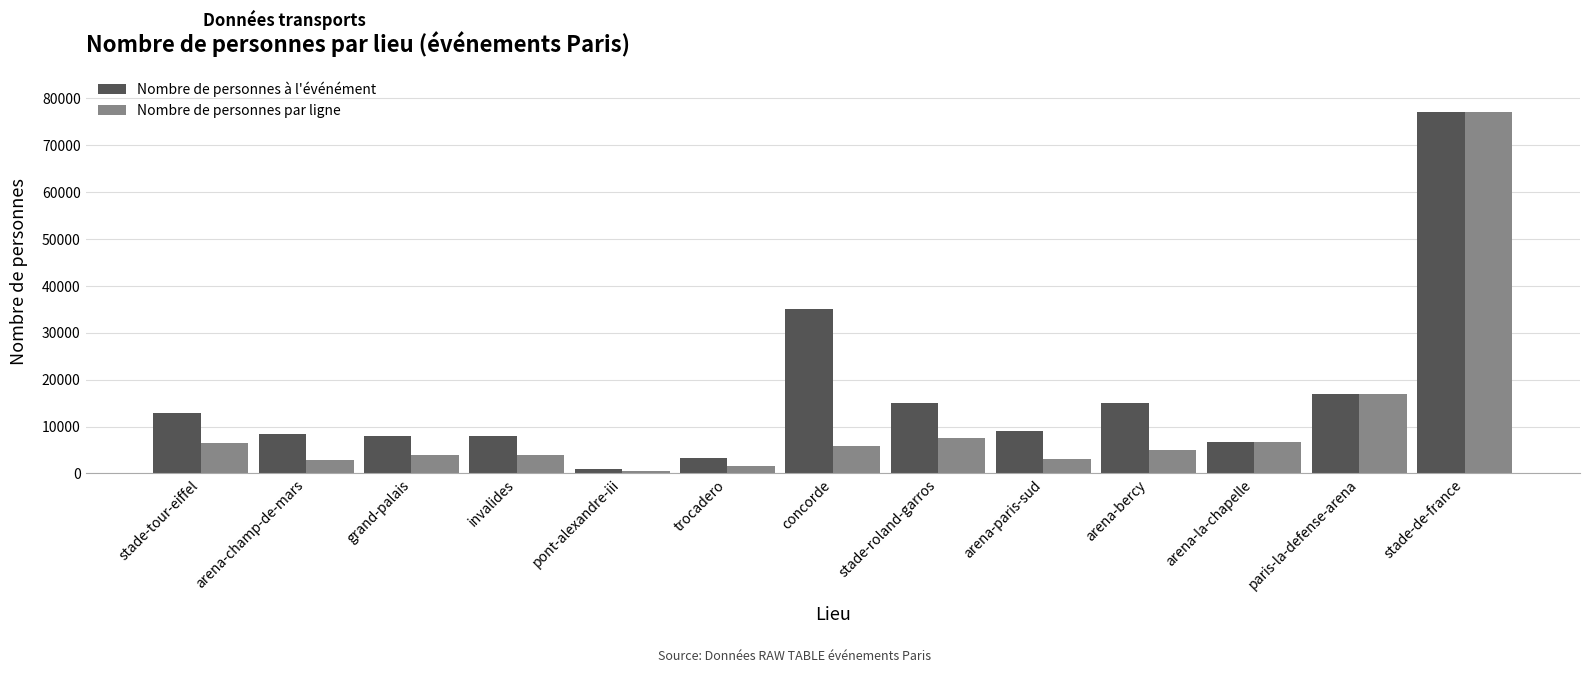

How many bars are there in each group?

2